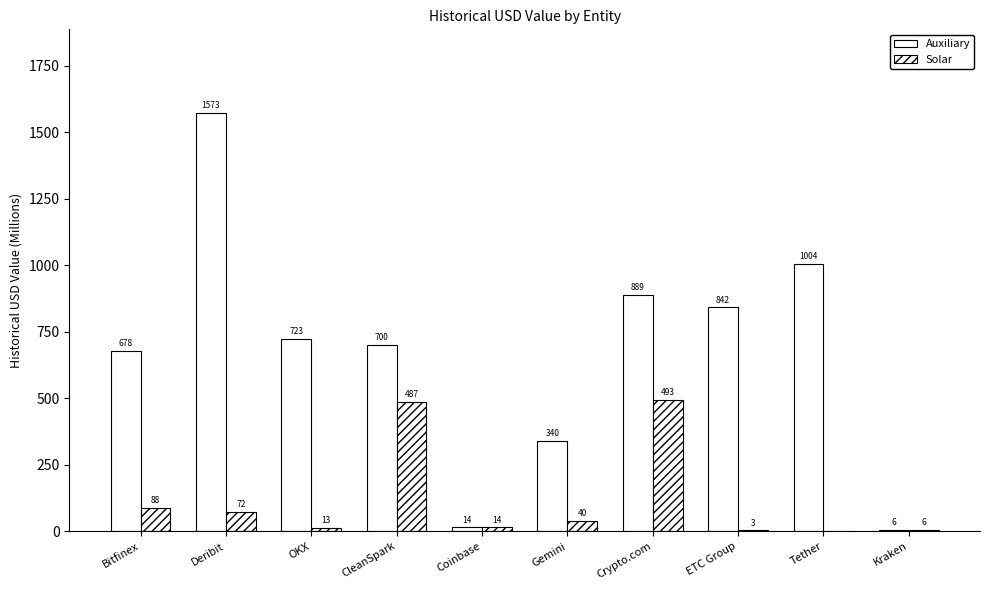

What is the highest value of the Auxiliary series?

1573.1